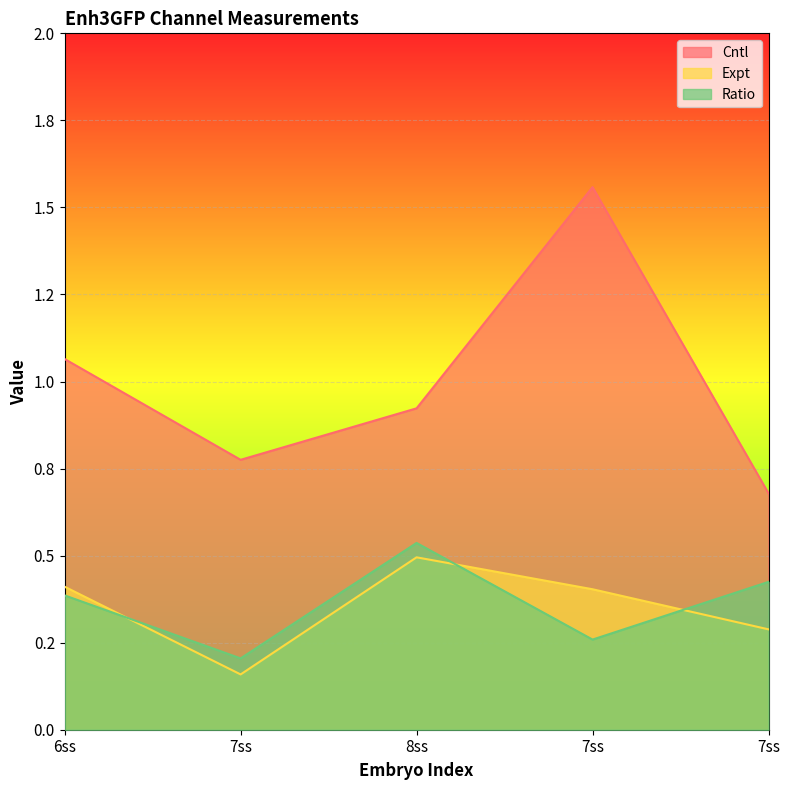

Does the chart display data point markers on the line(s)?

No